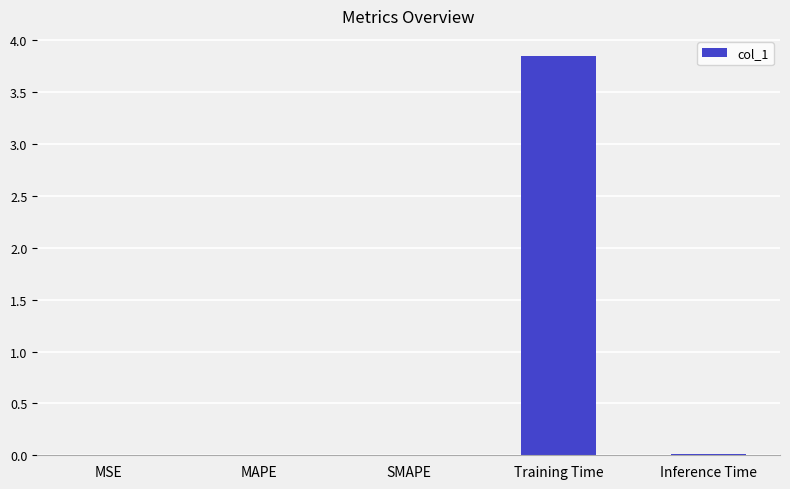

The value at MAPE is 0.0. True or false?

True